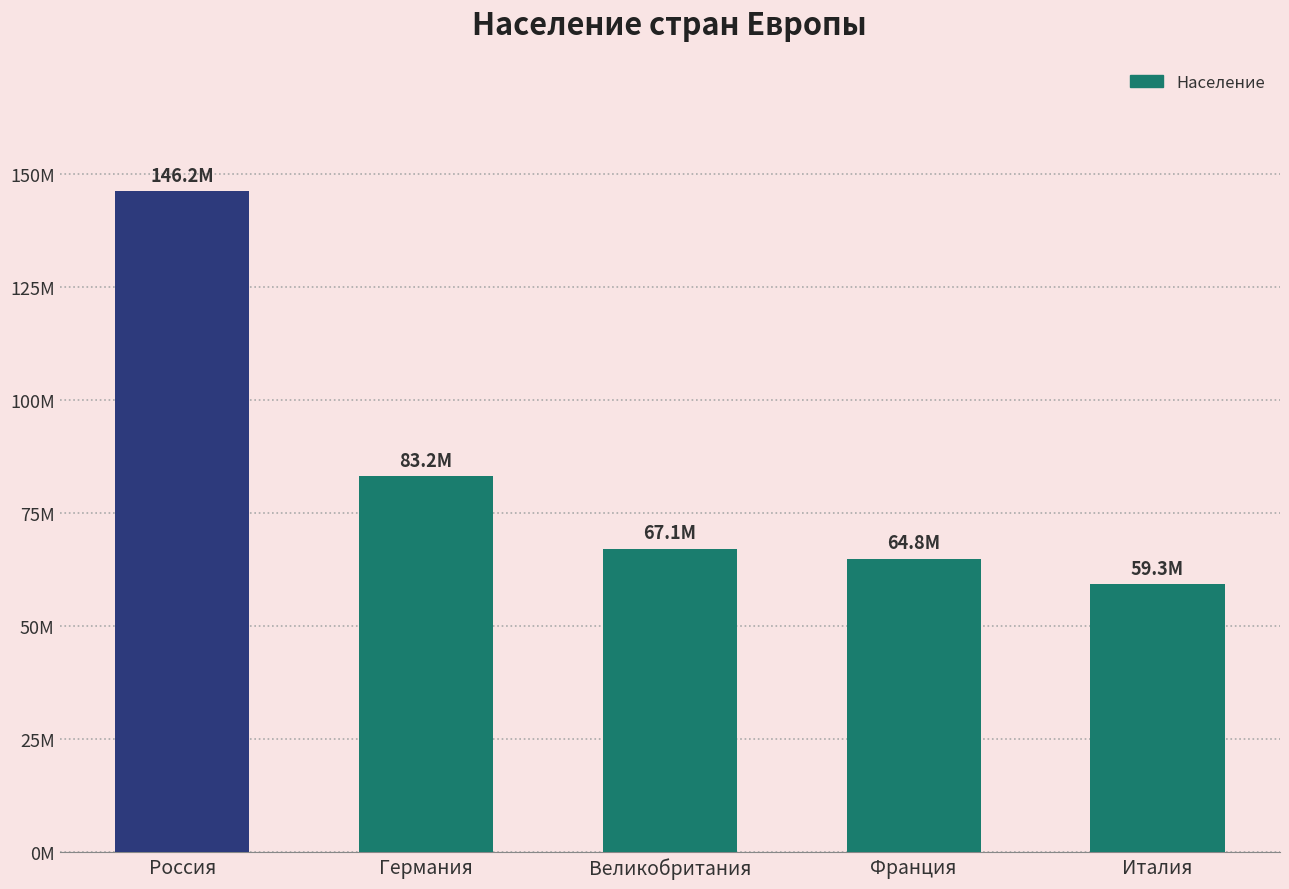

Does the chart contain any negative values?

No